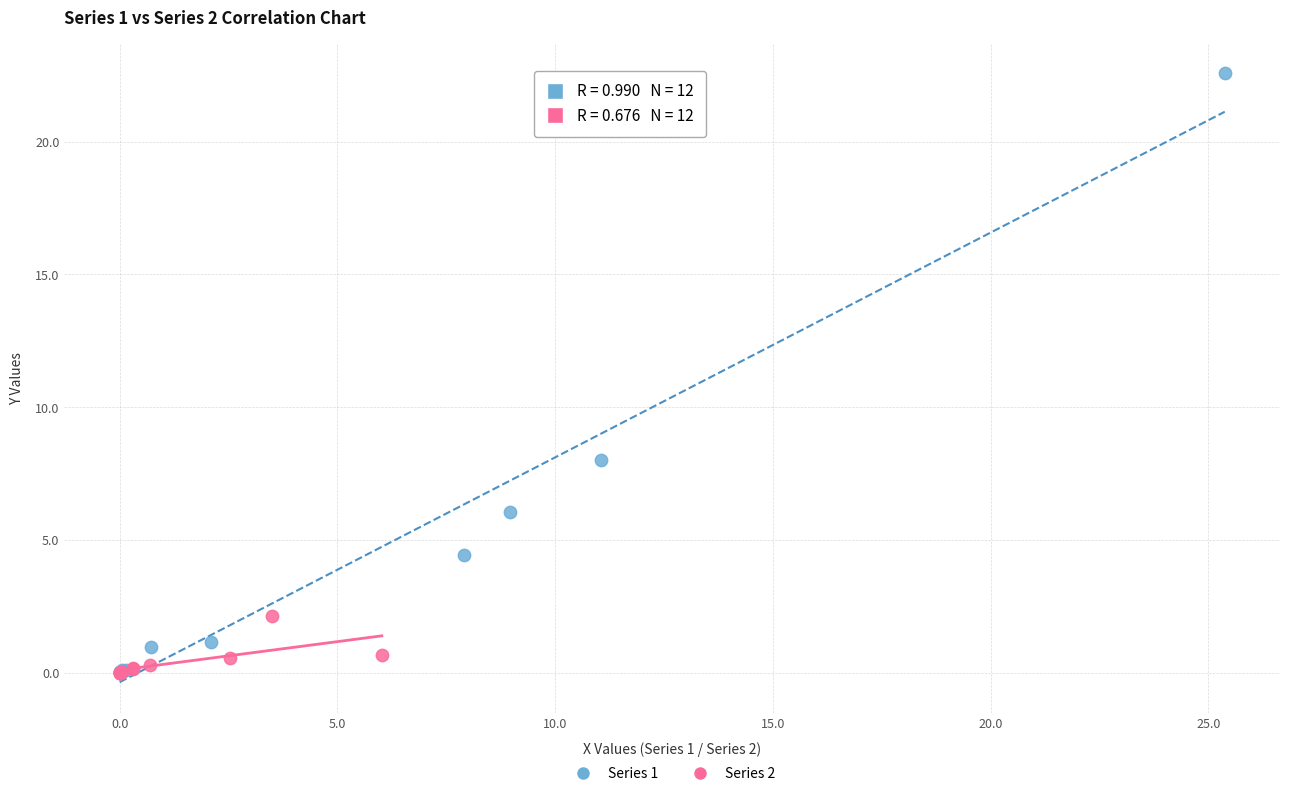

Which series has the largest Y range (max minus min)?

Series 1